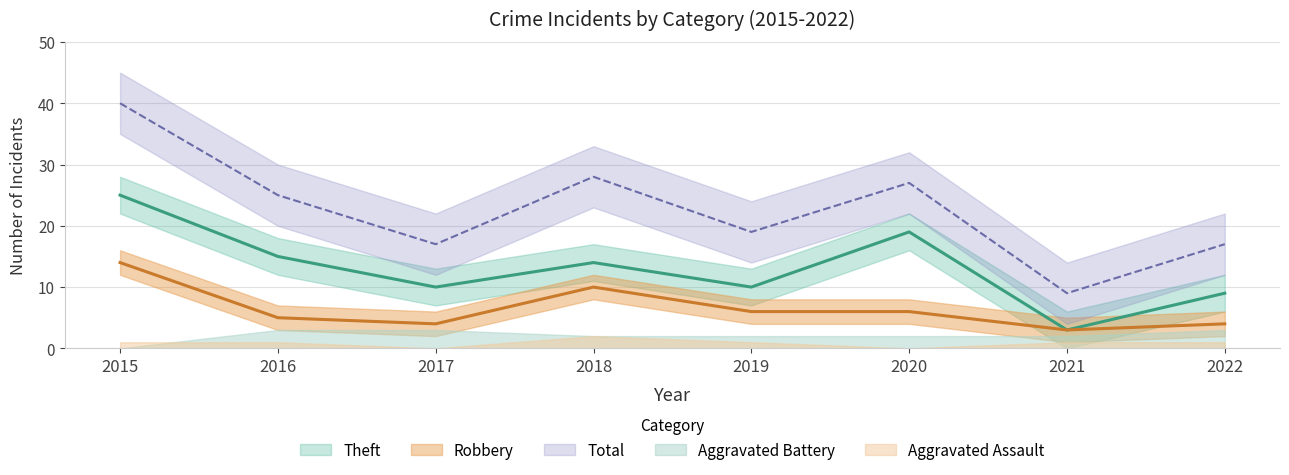

Which series has the largest total across all categories?

Total